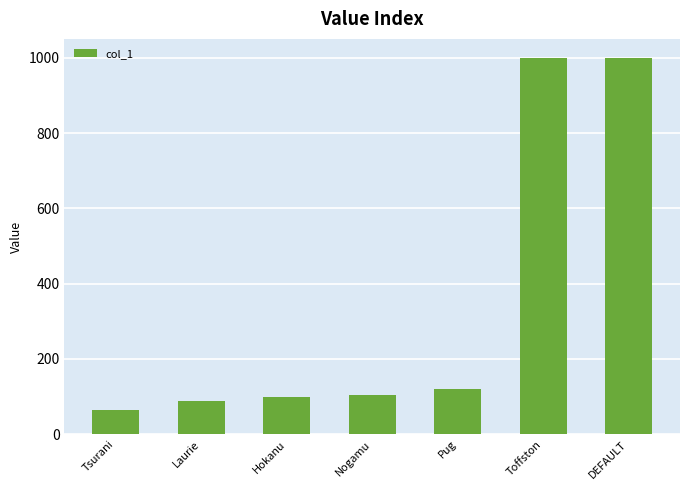

Which has a higher value, DEFAULT or Laurie?

DEFAULT